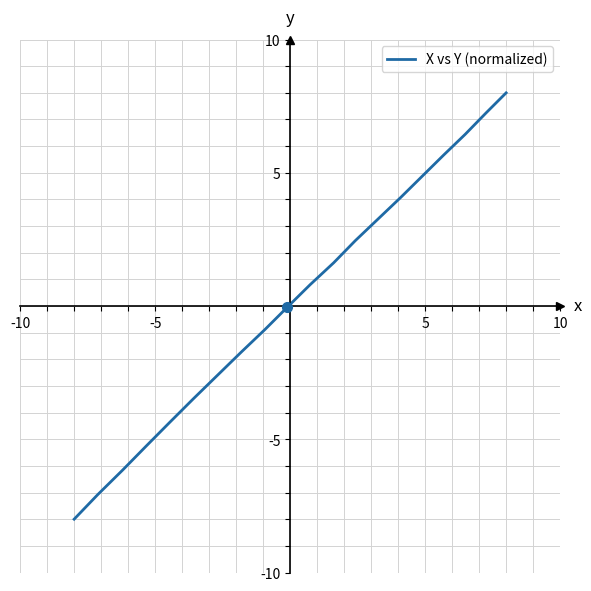

What is the smallest value displayed?

-8.0